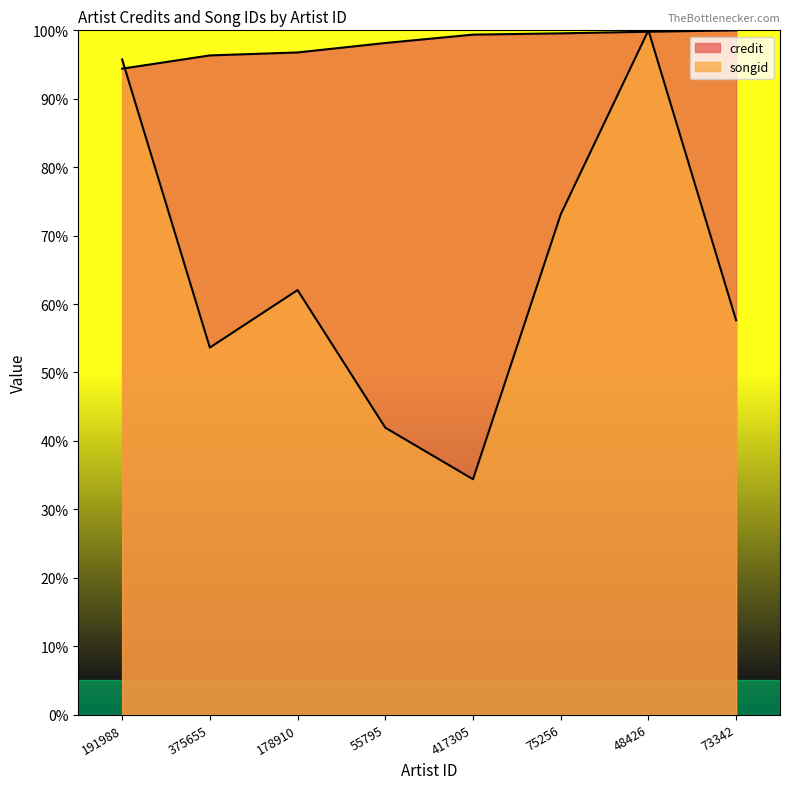

At which category does the chart reach its minimum across all series?

417305